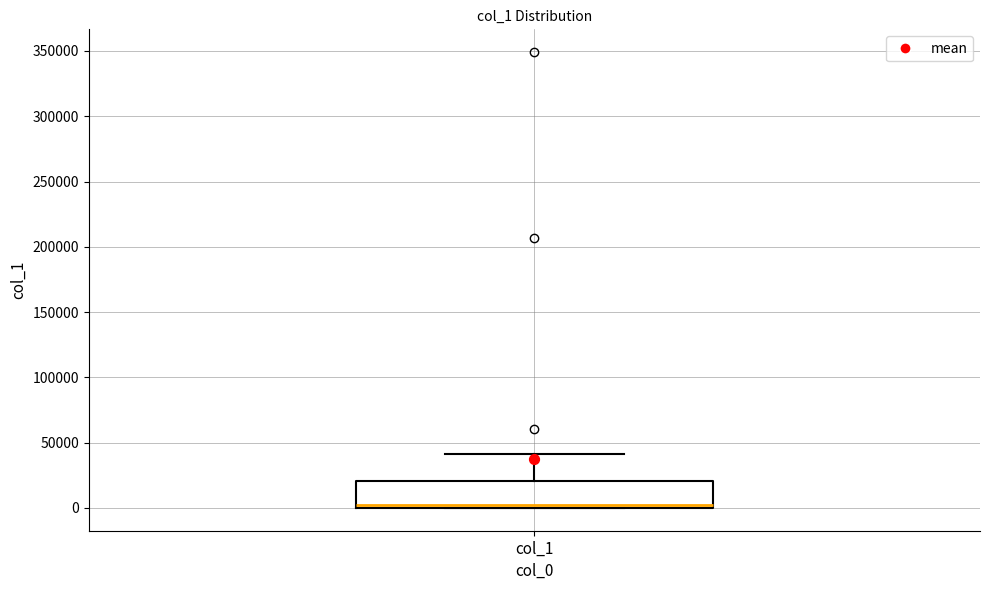

Transcribe this box plot: give where the median line is, the range the box spans, and where the two whiskers end, as read against the y-axis. The values are not printed on the chart, so give them approximately, as read against the axis.

median 5000, box 0 to 20000, whiskers 0 to 40000